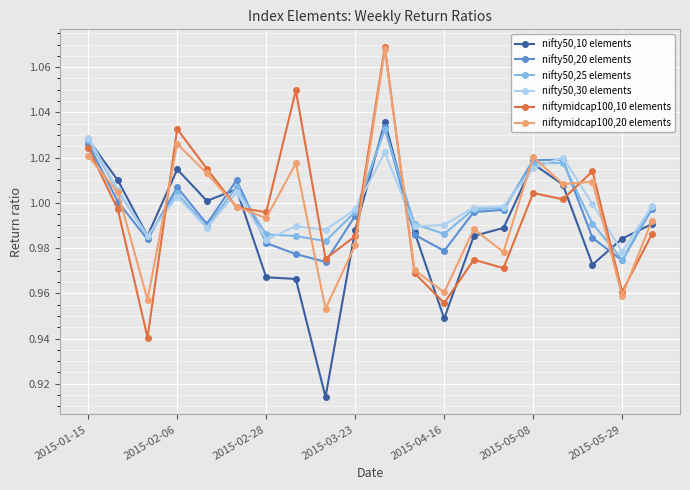

Which series has the largest range (max minus min)?

niftymidcap100,10 elements